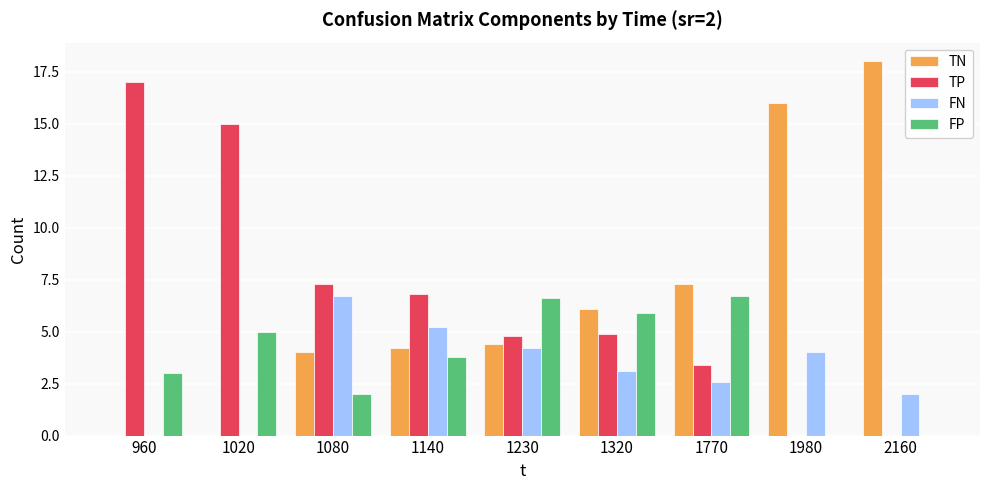

What is the total value across all series at 1320?

20.0